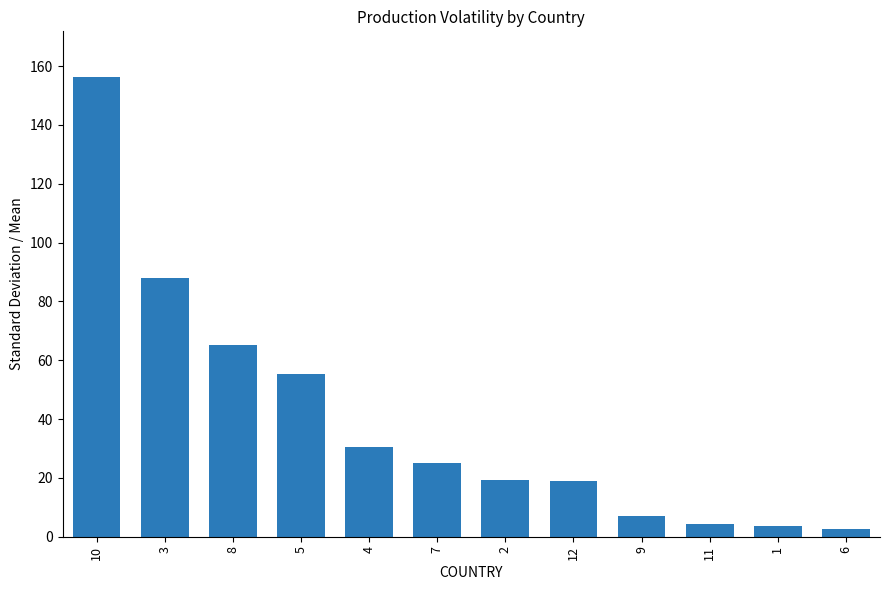

What is the approximate value at 7?

24.9